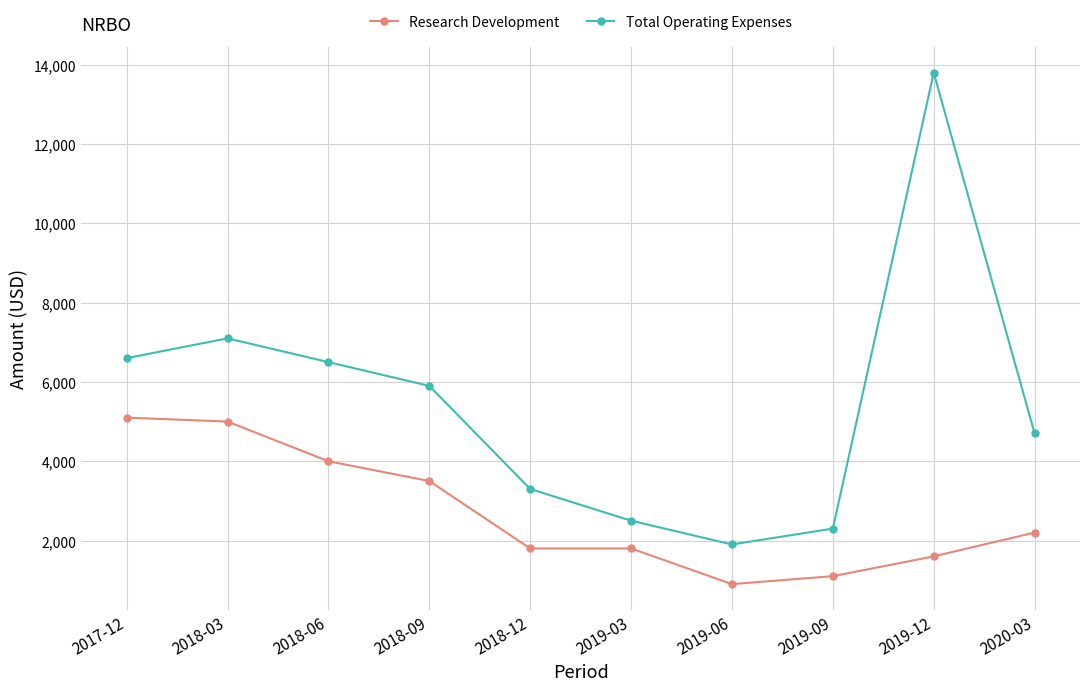

Which series changed the most between 2018-03 and 2020-03?

Research Development